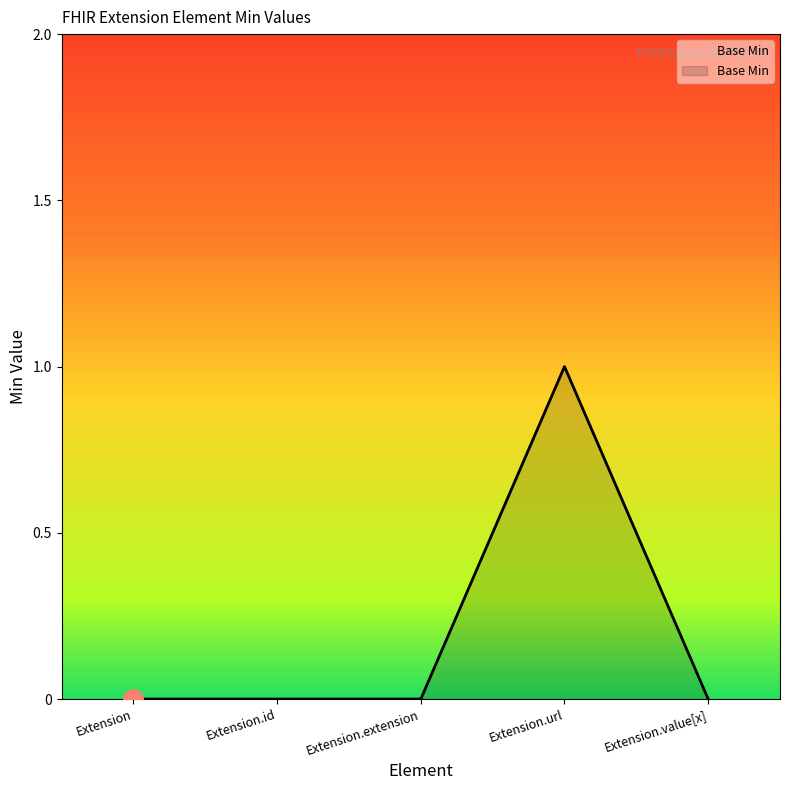

The value at Extension.value[x] is 0. True or false?

True